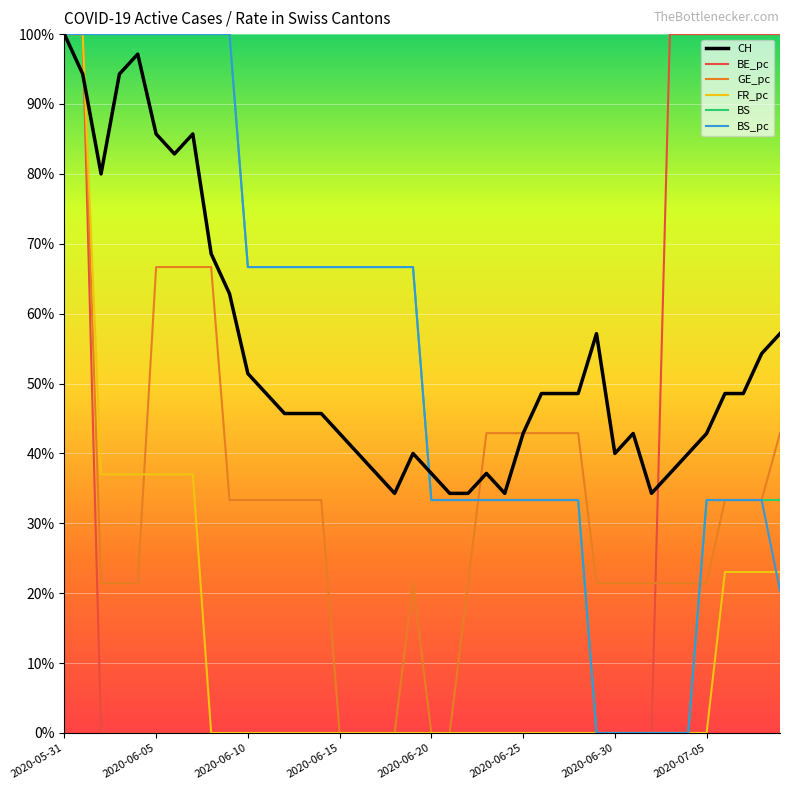

What is the greatest value displayed?

100.0